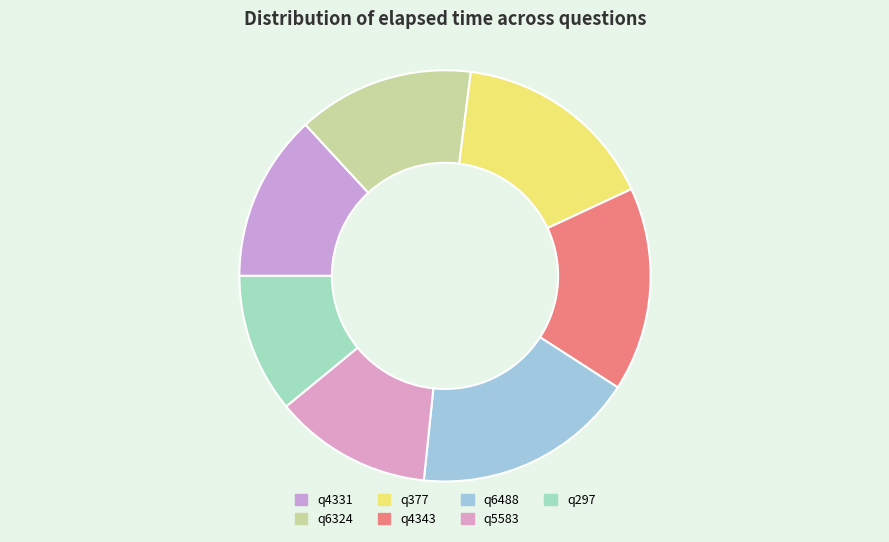

True or false: q297 accounts for 1% of the total.

False